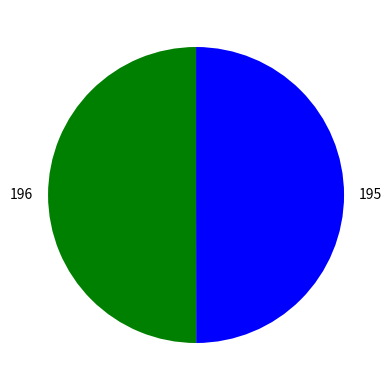

The 196 slice represents 39% of the pie. True or false?

False